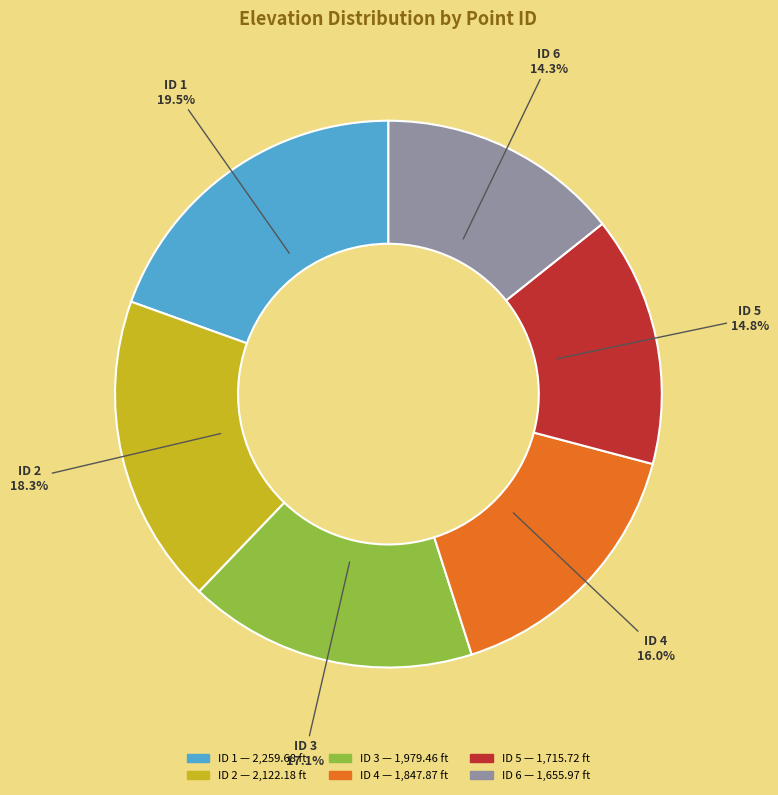

Is there a majority slice in this chart?

No